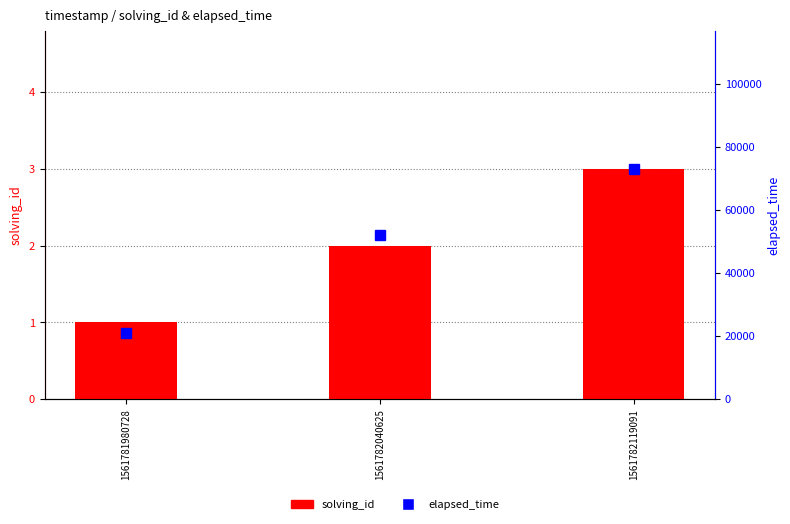

Reading left to right, what are all the values shown in this chart?

solving_id: 1	2	3
elapsed_time: 21000	52000	73000